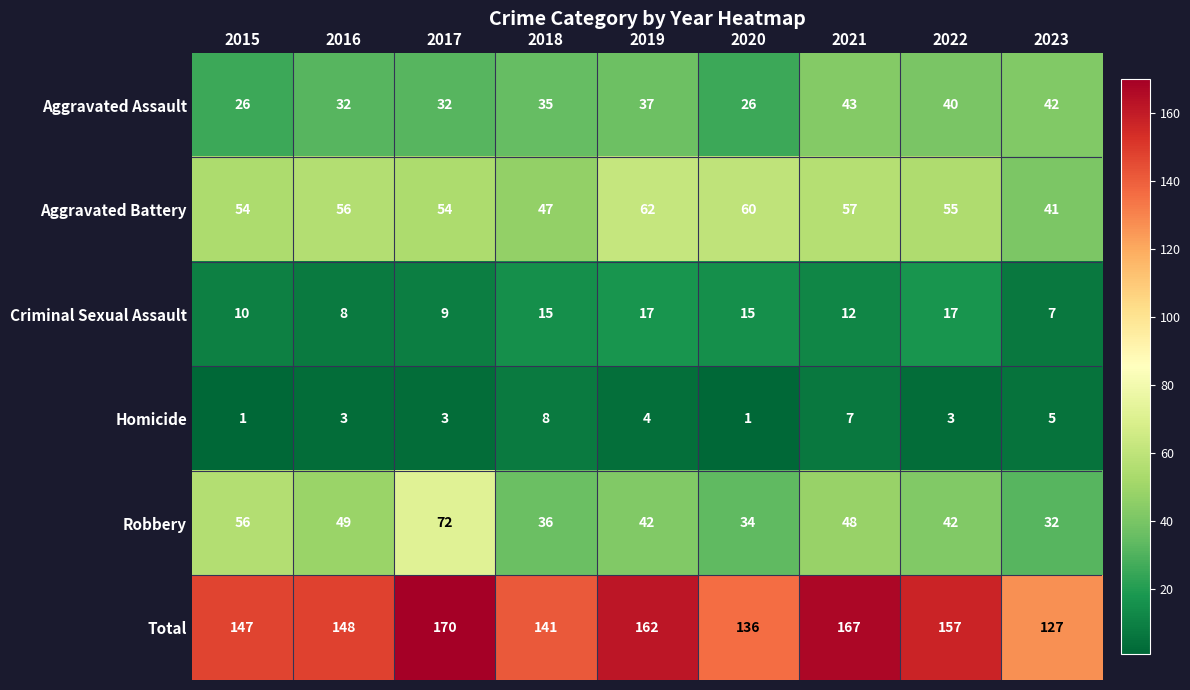

At which label is Robbery closest to 52?

2016